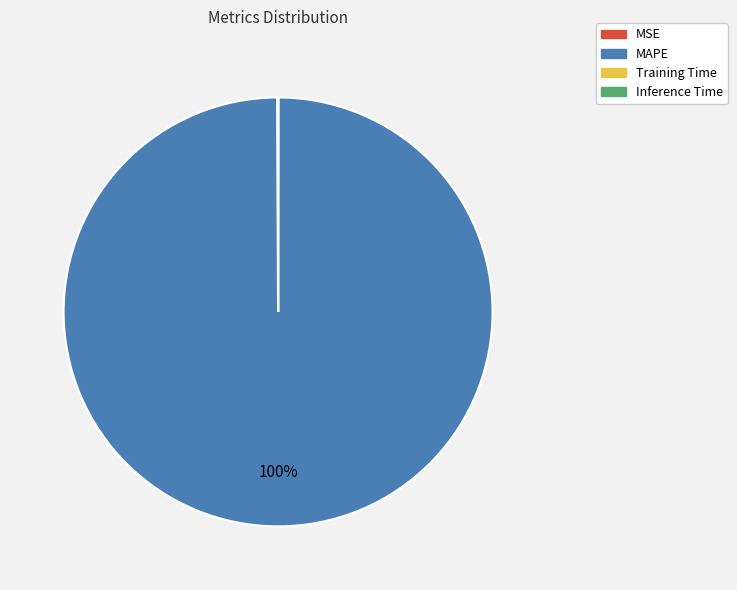

To the nearest percent, what is the difference between the largest and smallest slice percentages?

100%